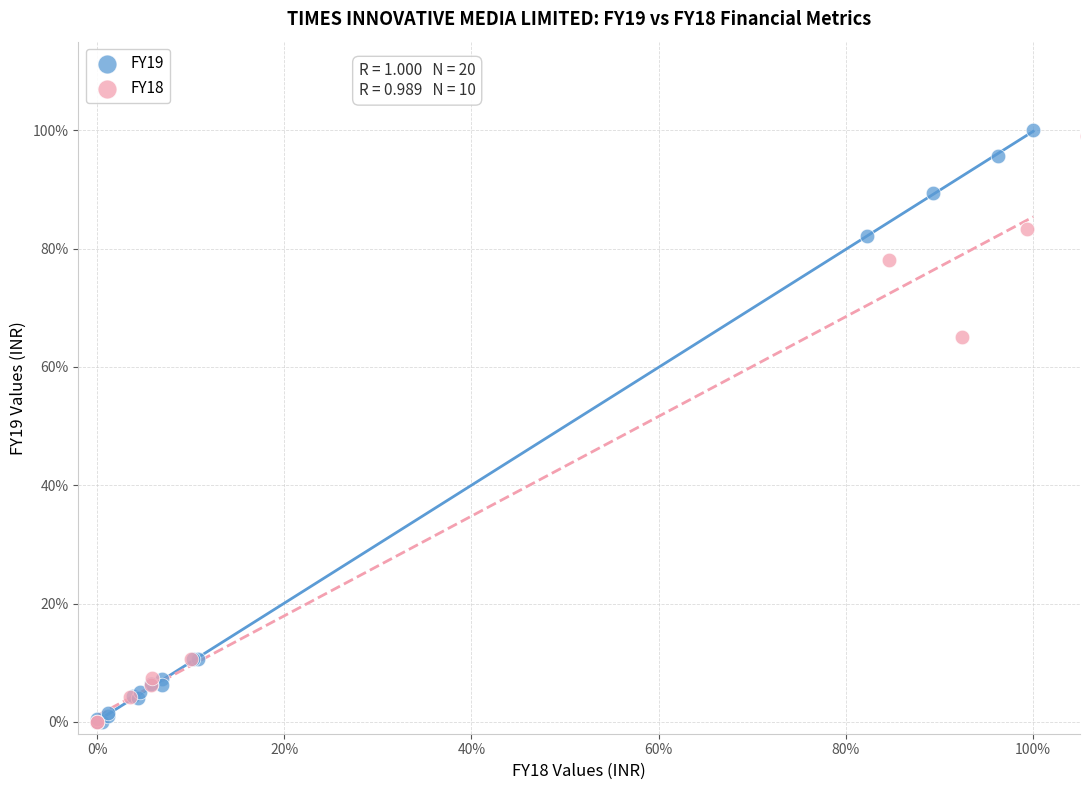

What are all the series names shown in the legend?

FY19, FY18